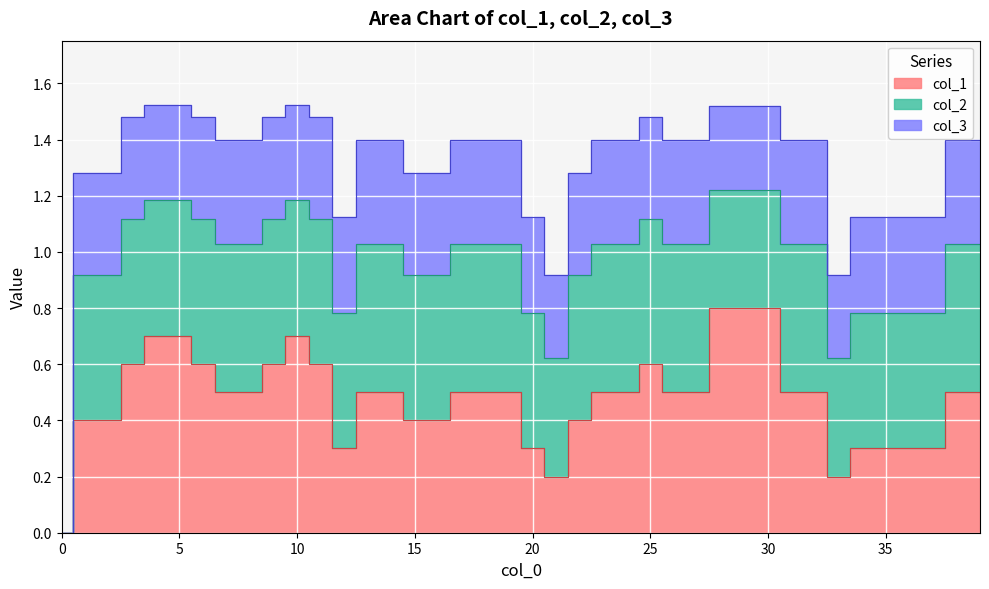

Count the col_2 values in the range 0 to 1.

40